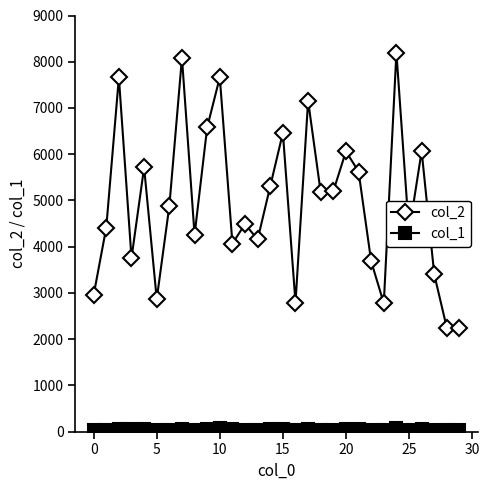

True or false: col_2 has more than 2 points higher than both neighbors.

True